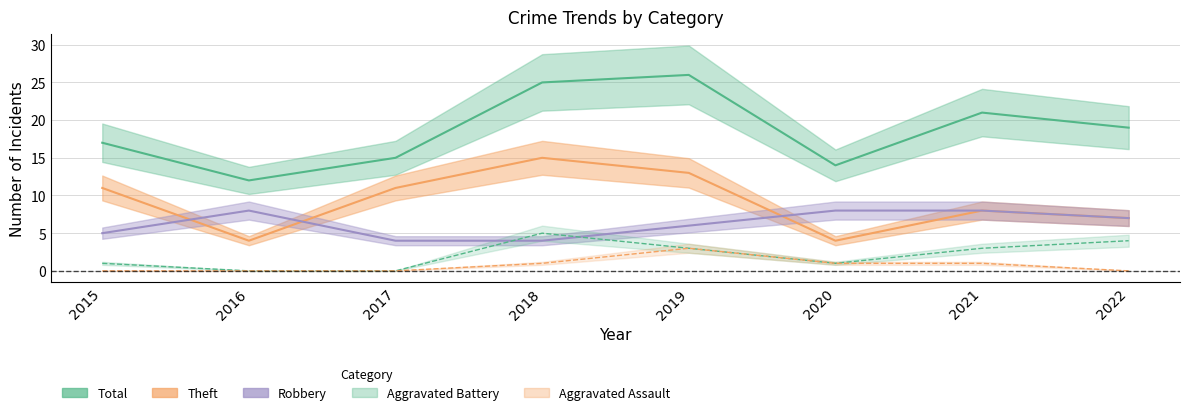

The value of Robbery at 2019 is 10. True or false?

False